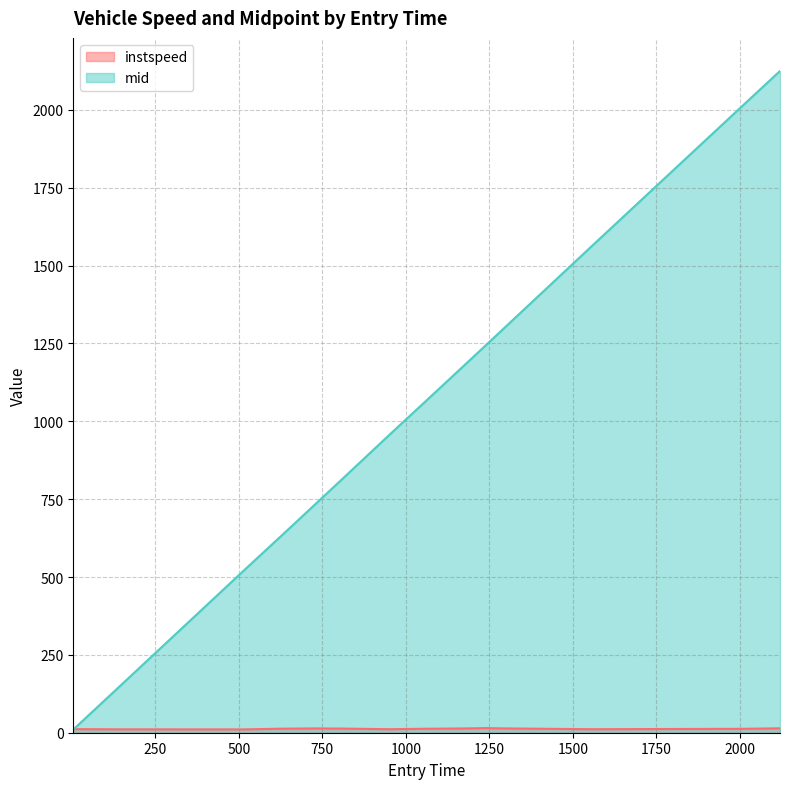

Reading left to right, transcribe all the data shown in this chart.

instspeed: 11.5	11.0	10.7	12.7	12.9	13.8	13.3	11.3	12.8	13.6	14.8	13.9	11.3	12.6	14.2
mid: 10.2	146.1	520.3	621.6	623.4	728.3	815.4	960.2	1061.5	1169.2	1245.1	1296.3	1562.2	2014.5	2125.0